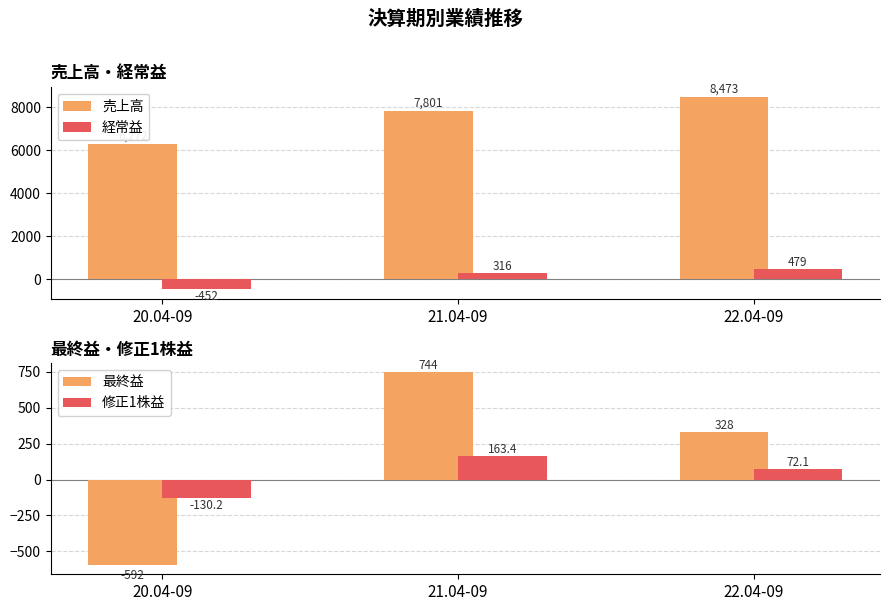

What is the difference between the maximum and second lowest values in the 売上高 series?

672